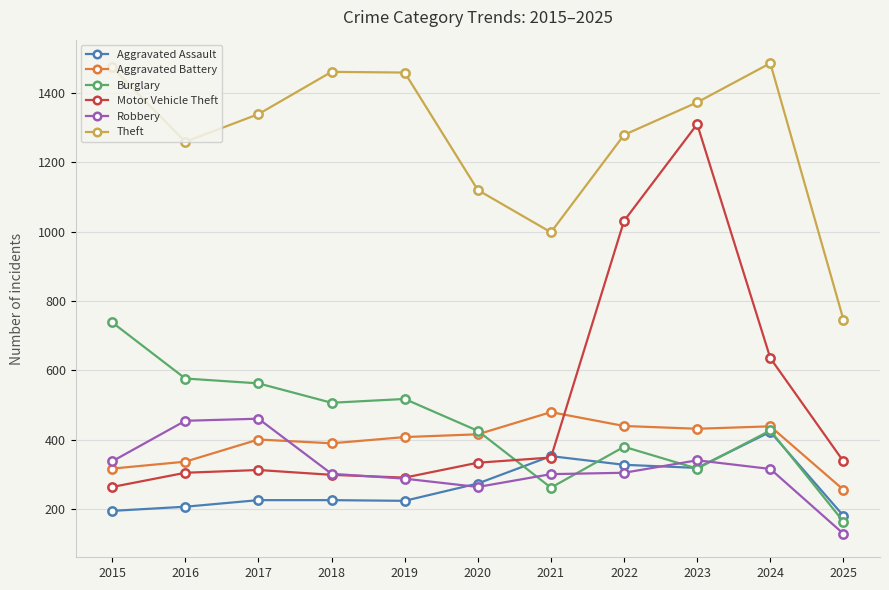

What is the difference between the Burglary values at 2020 and 2022?

46